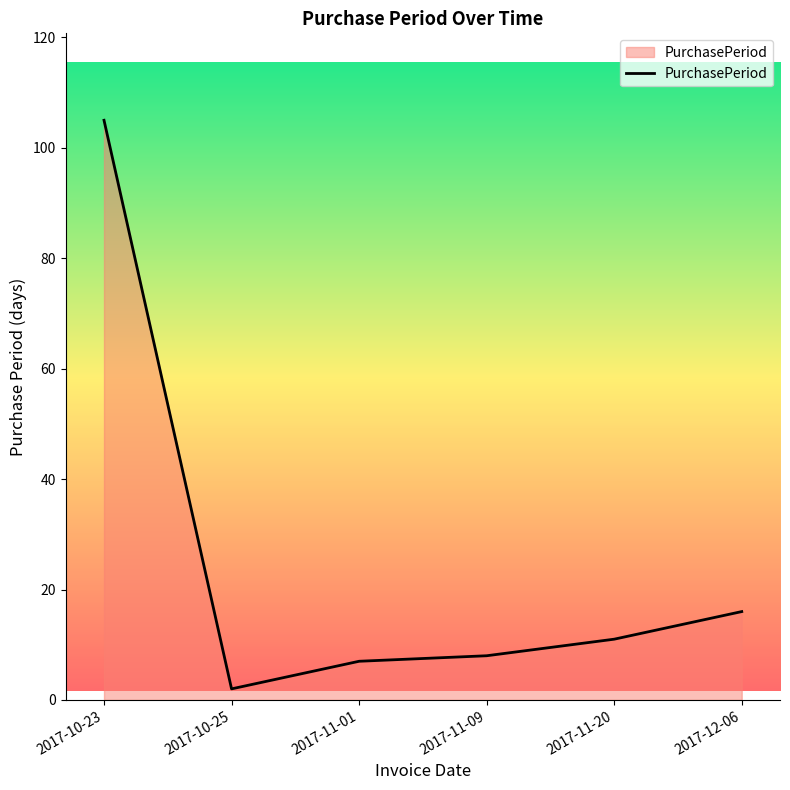

What is the smallest value displayed?

2